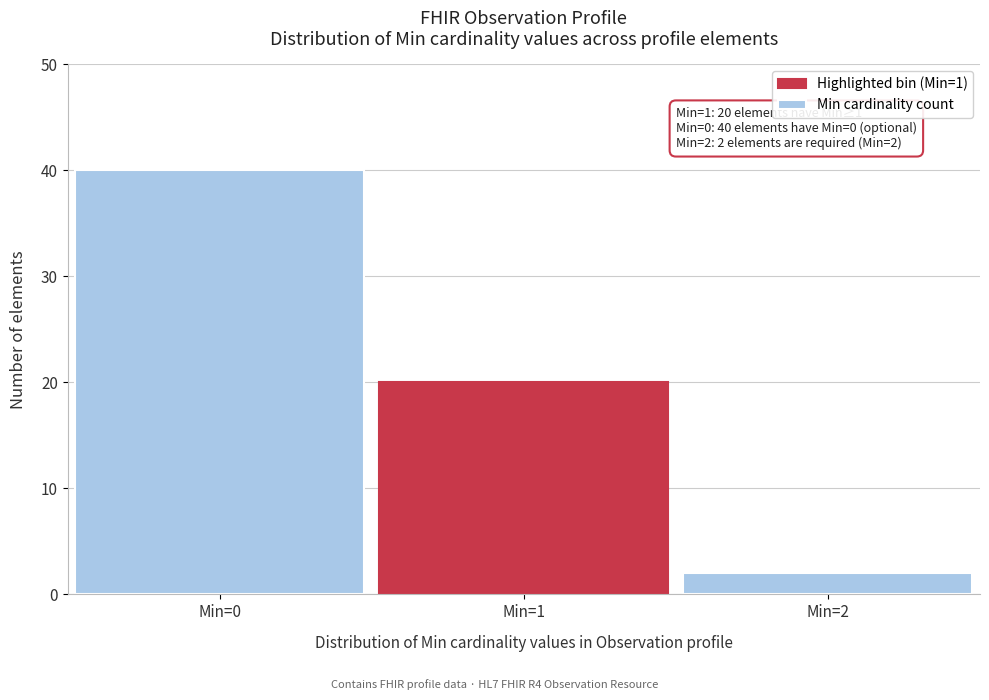

Reading right to left, extract all data points from this chart.

Min=2=2	Min=1=20	Min=0=40